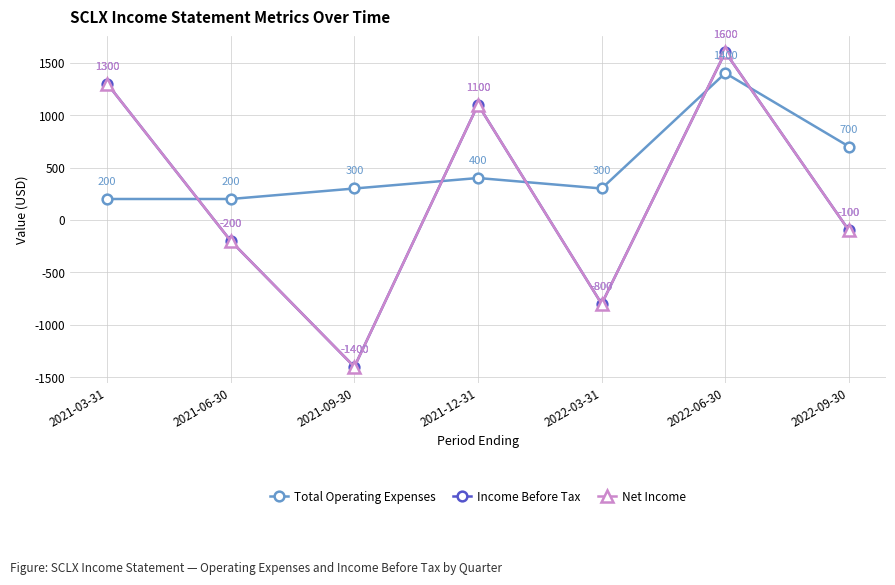

Is this an area chart (filled region under the line)?

No